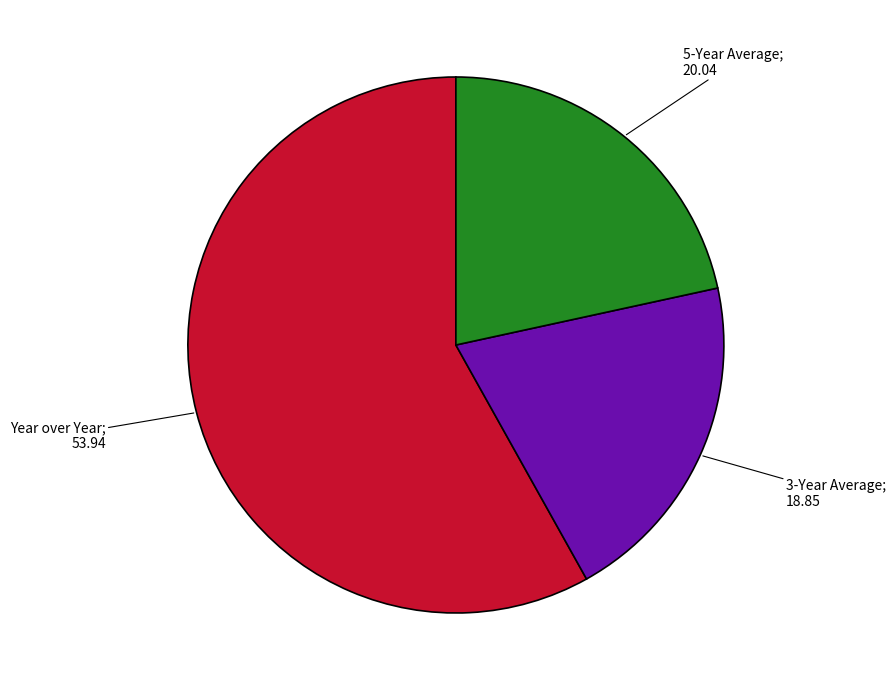

Is there a majority slice in this chart?

Yes